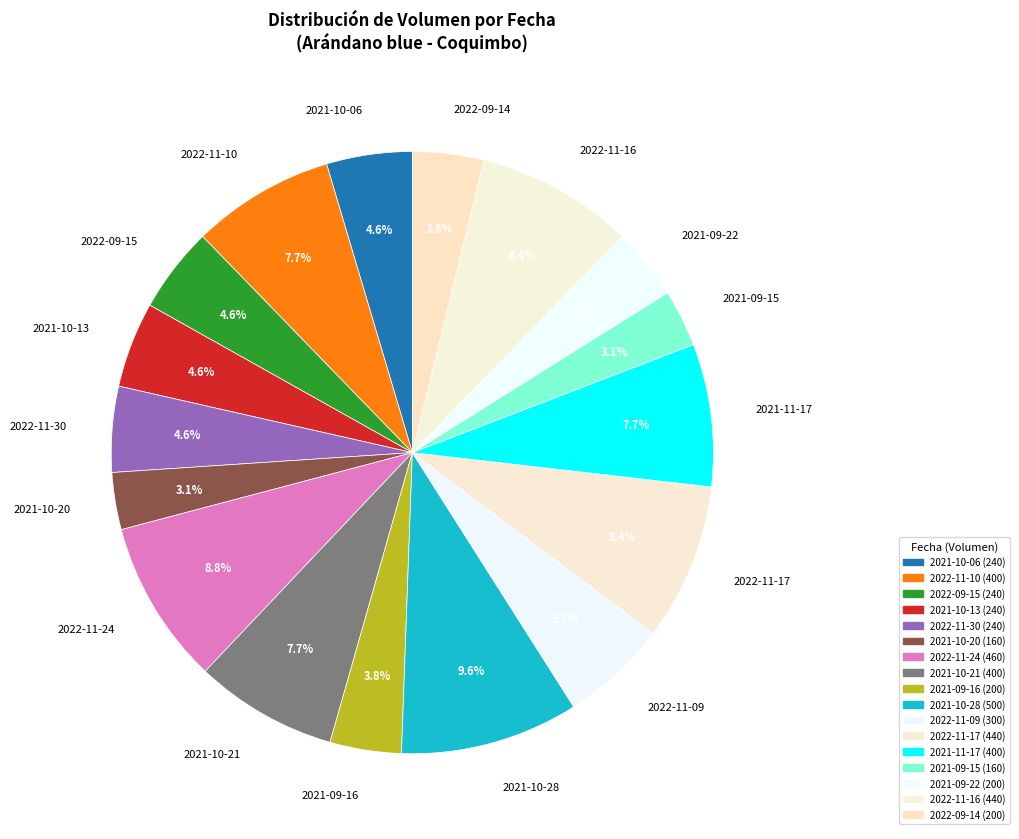

Count the number of slices in the pie.

17